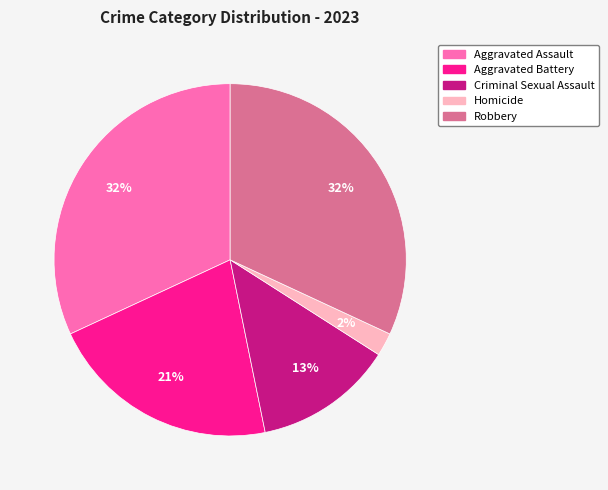

What percentage is the Homicide slice, to the nearest percent?

2%